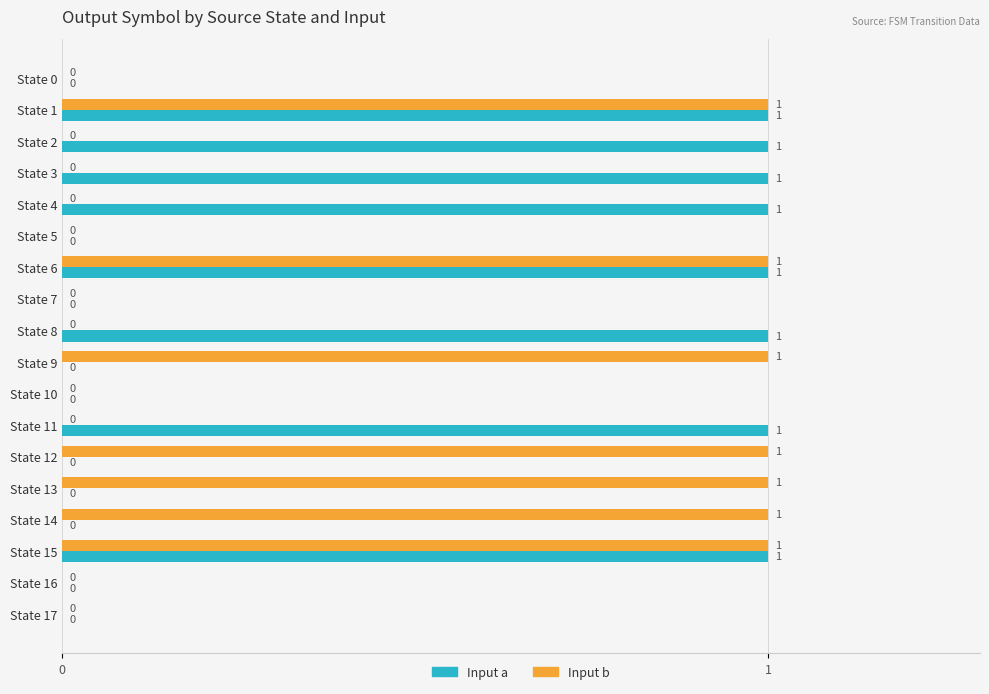

How many values in Input a are above zero?

8